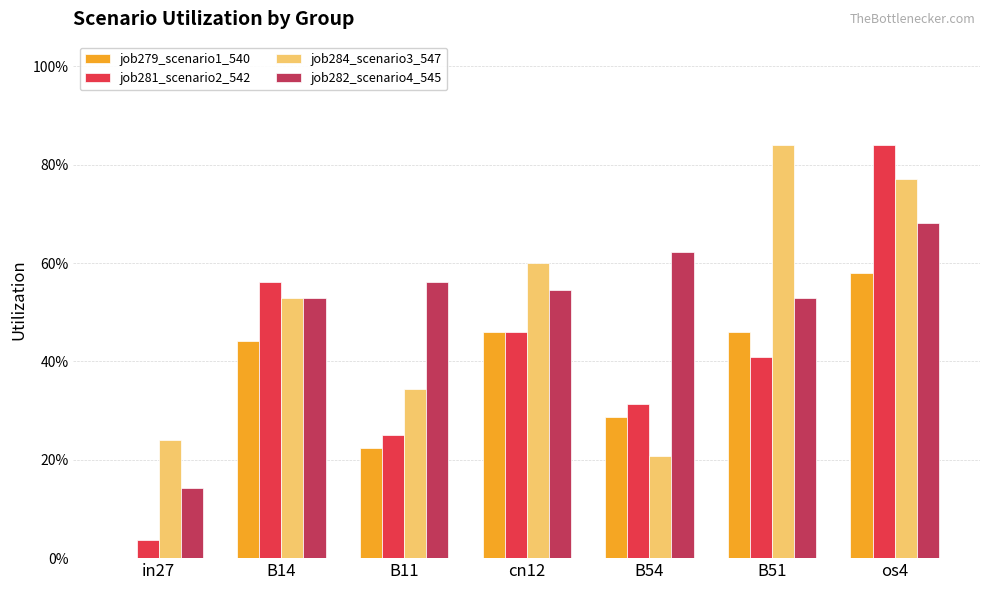

What is the difference between the second highest and second lowest values in the job284_scenario3_547 series?

0.5